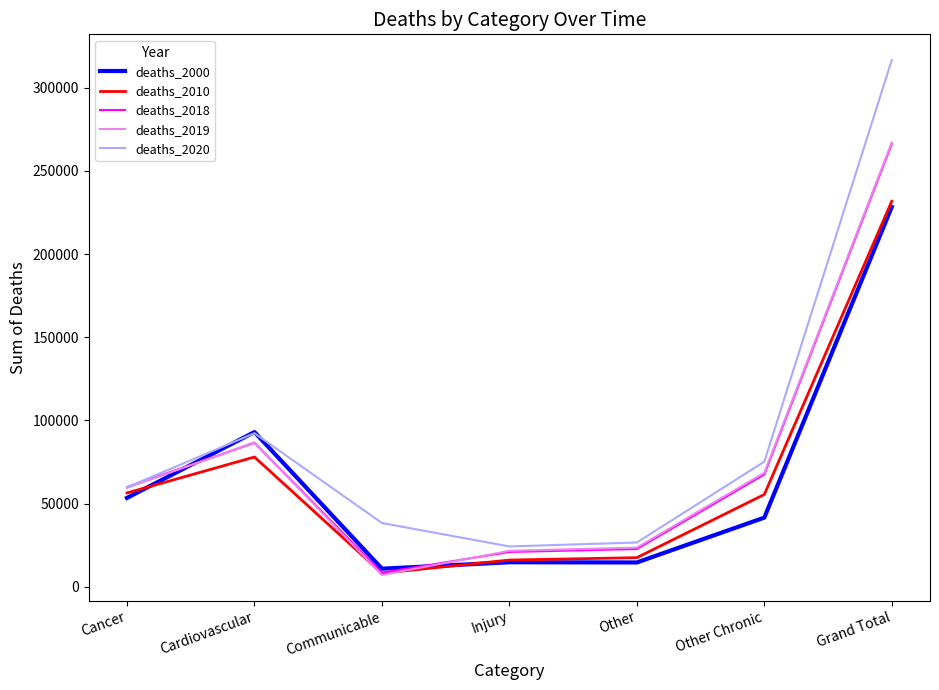

What is the spread (max minus min) of values at Communicable?

31243